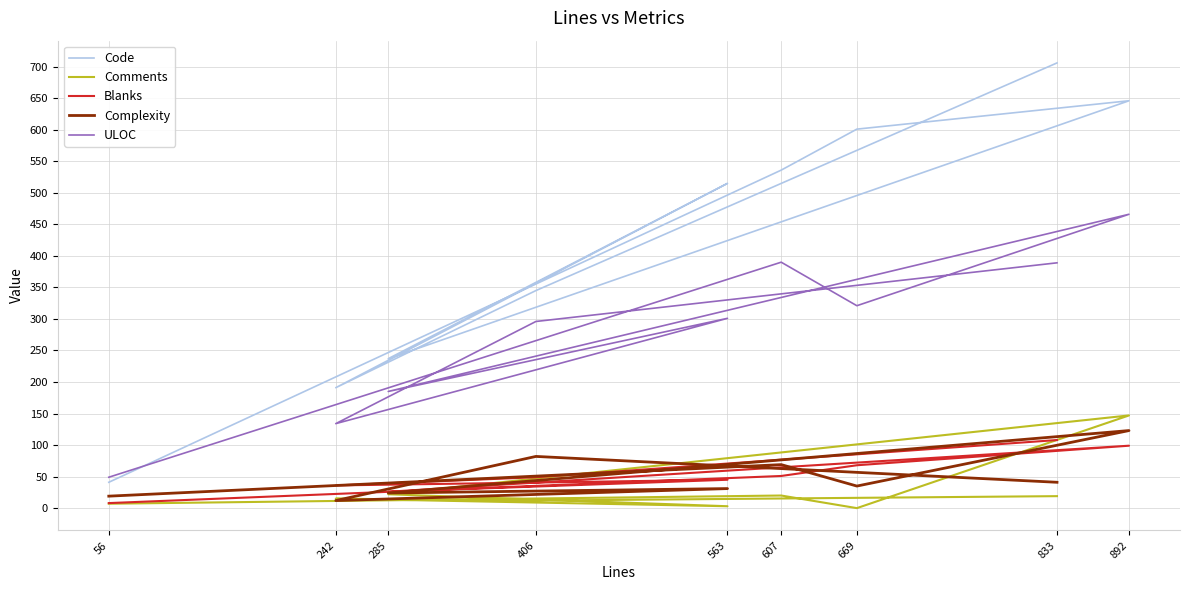

At which category does Comments reach its first local valley?

406